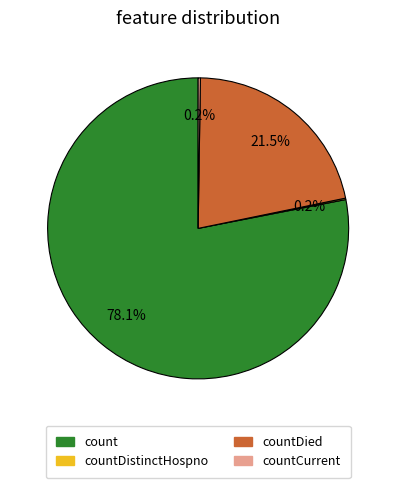

What is the largest slice in the pie chart?

count